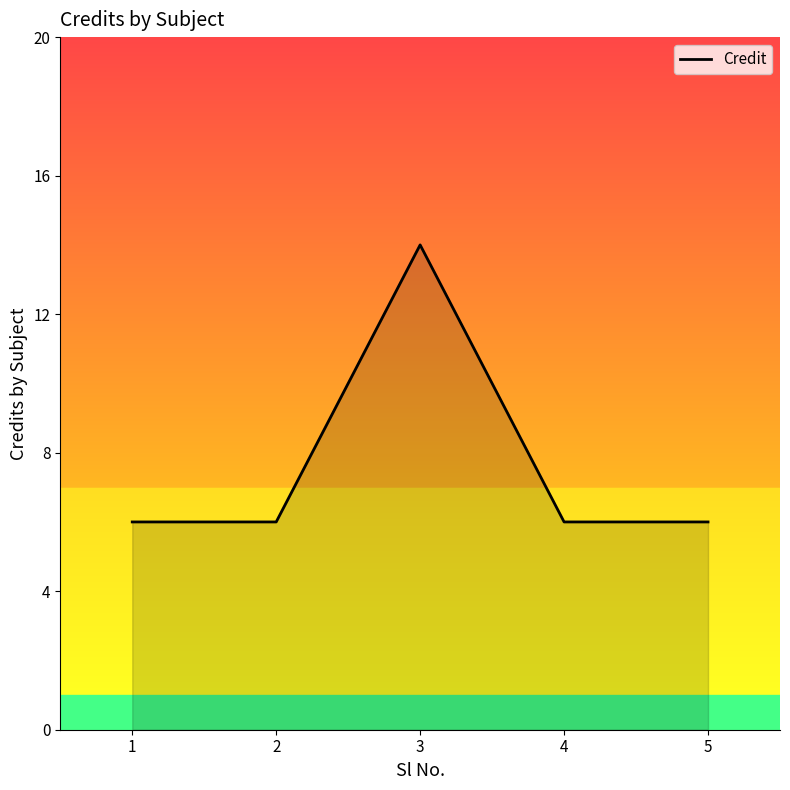

How many values are between 6 and 7?

4